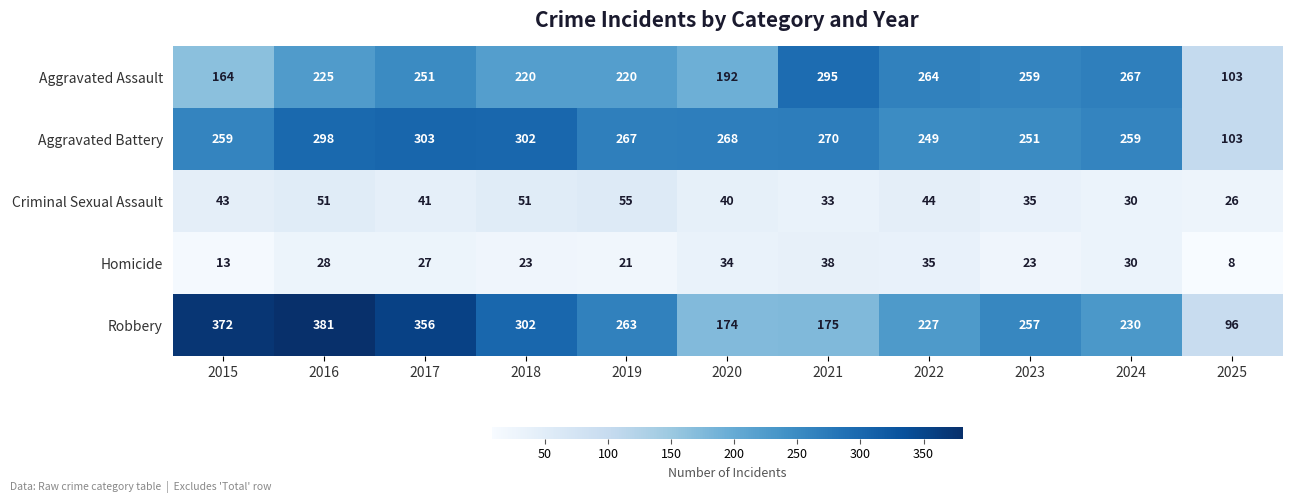

The Criminal Sexual Assault series shows 41 at 2017. True or false?

True